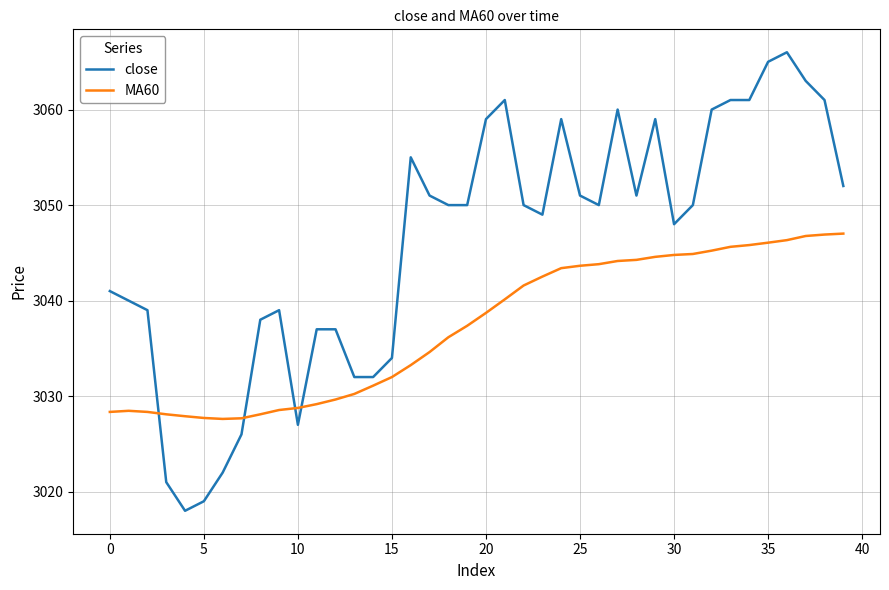

After their last crossing, which series has the higher values: MA60 or close?

close